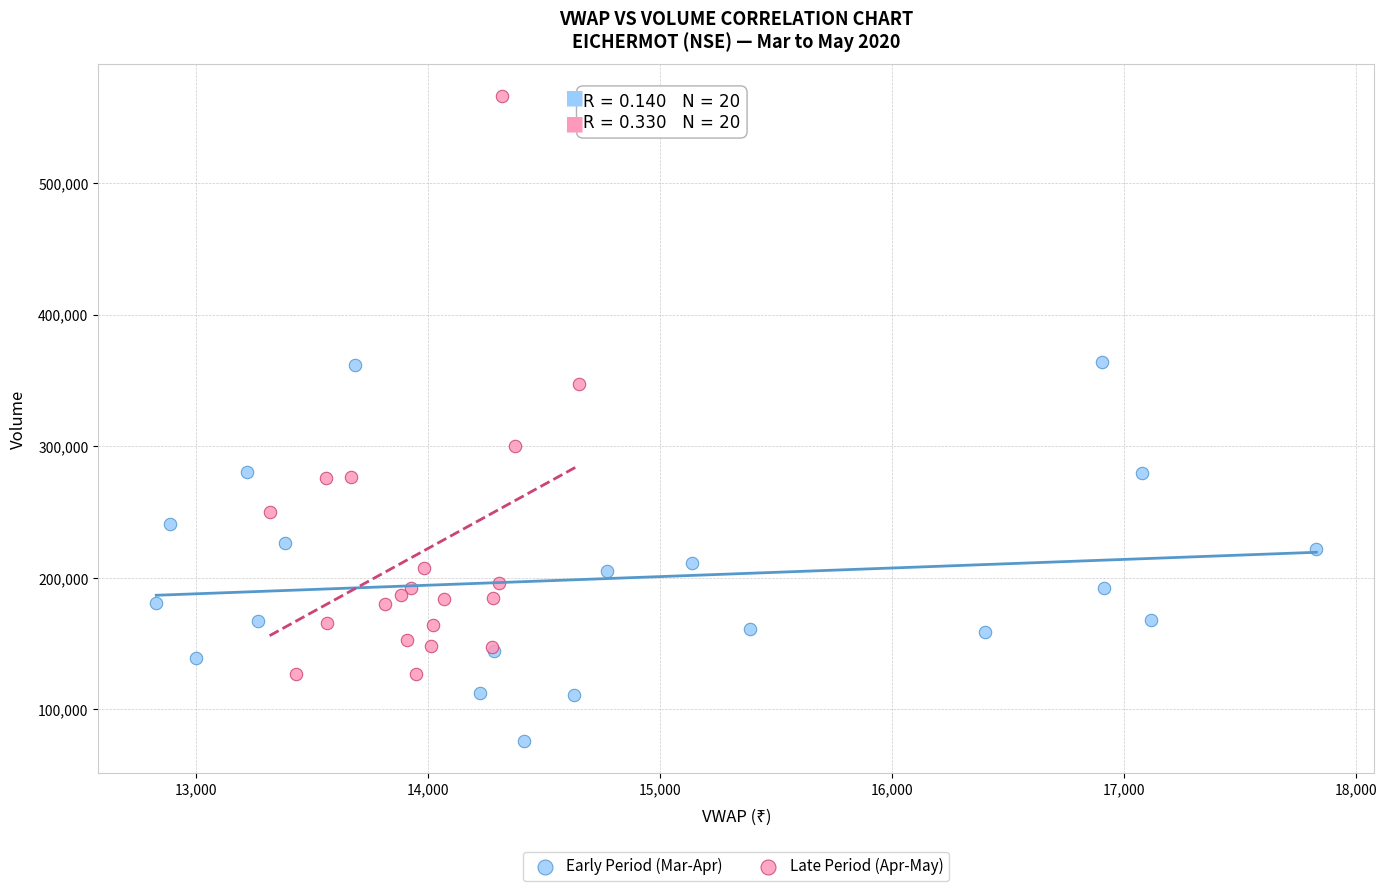

What are all the series names shown in the legend?

Early Period (Mar-Apr), Late Period (Apr-May)